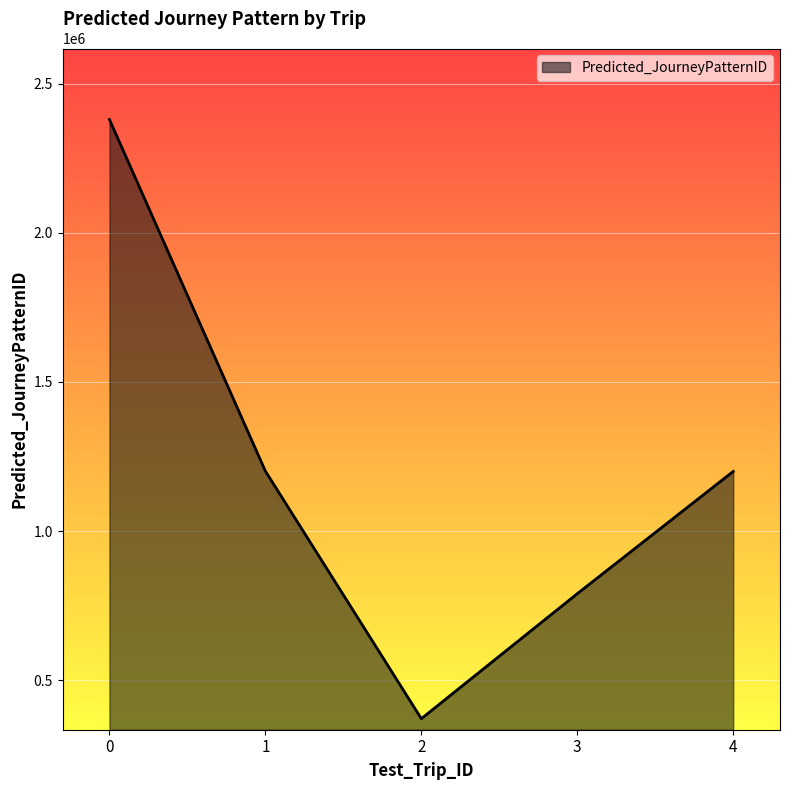

What is the sum of all values?

5942005